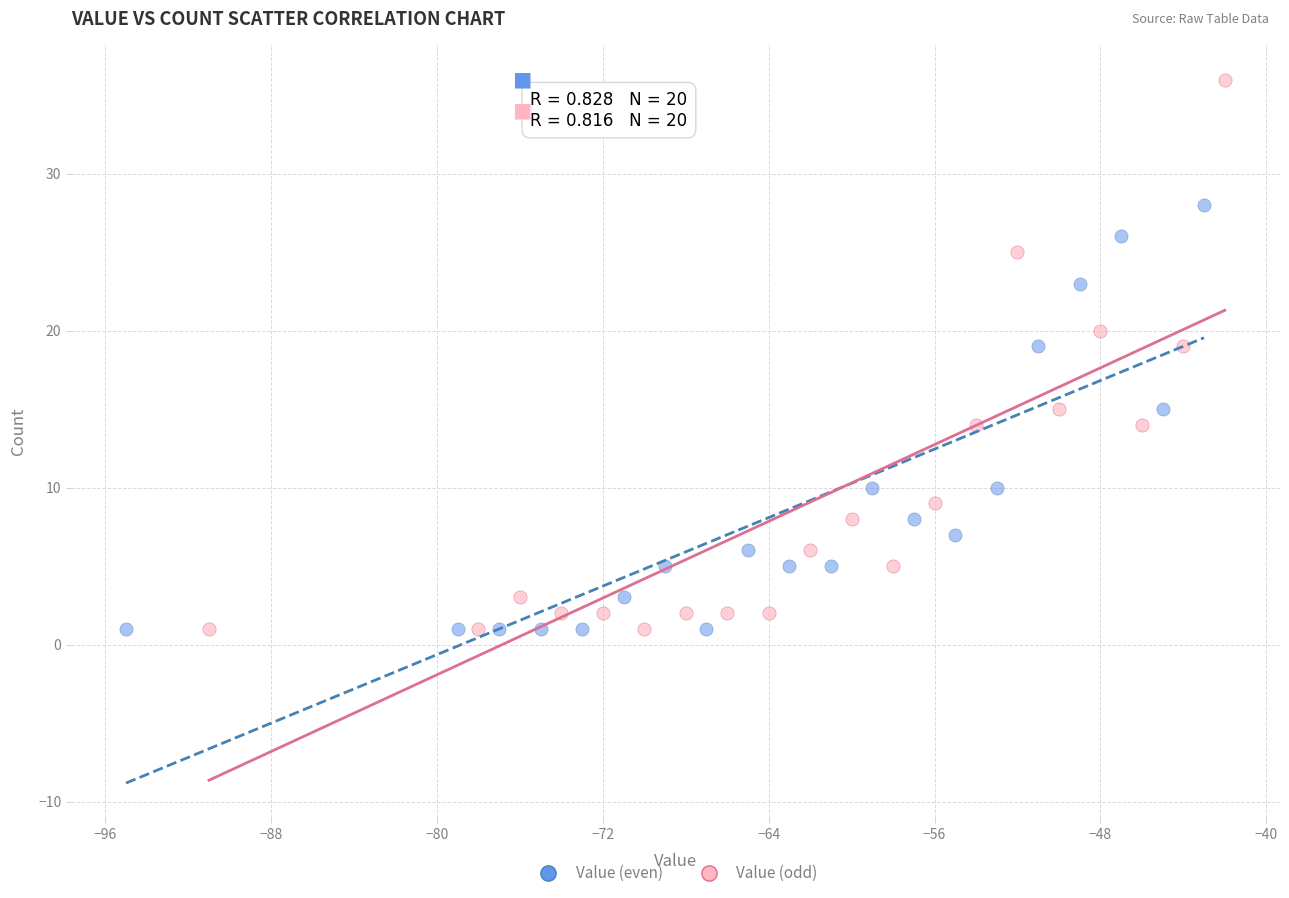

What are all the series names shown in the legend?

Value (even), Value (odd)